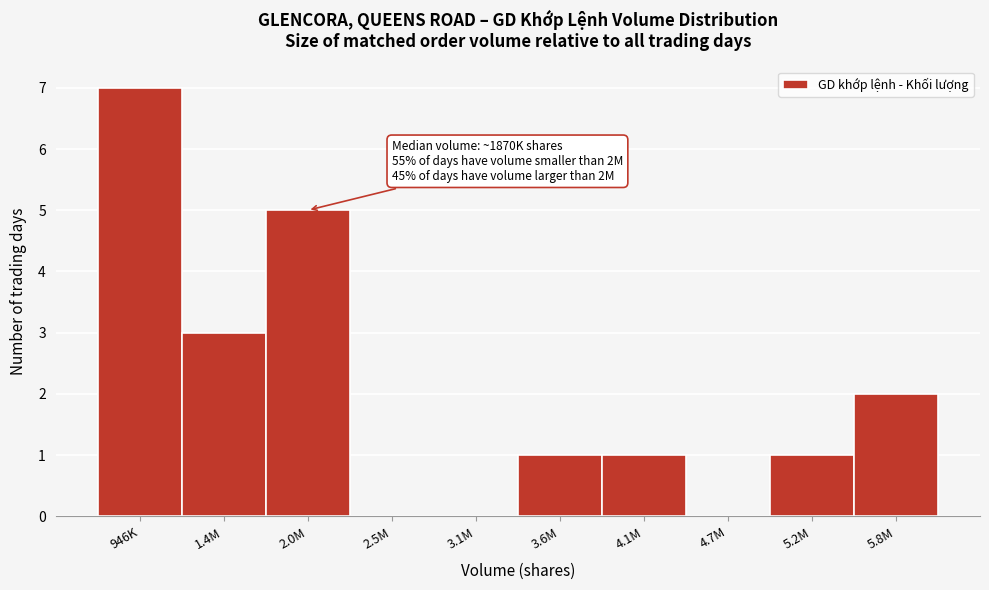

Reading right to left, list all the values displayed in this chart.

5.8M=2	5.2M=1	4.7M=0	4.1M=1	3.6M=1	3.1M=0	2.5M=0	2.0M=5	1.4M=3	946K=7